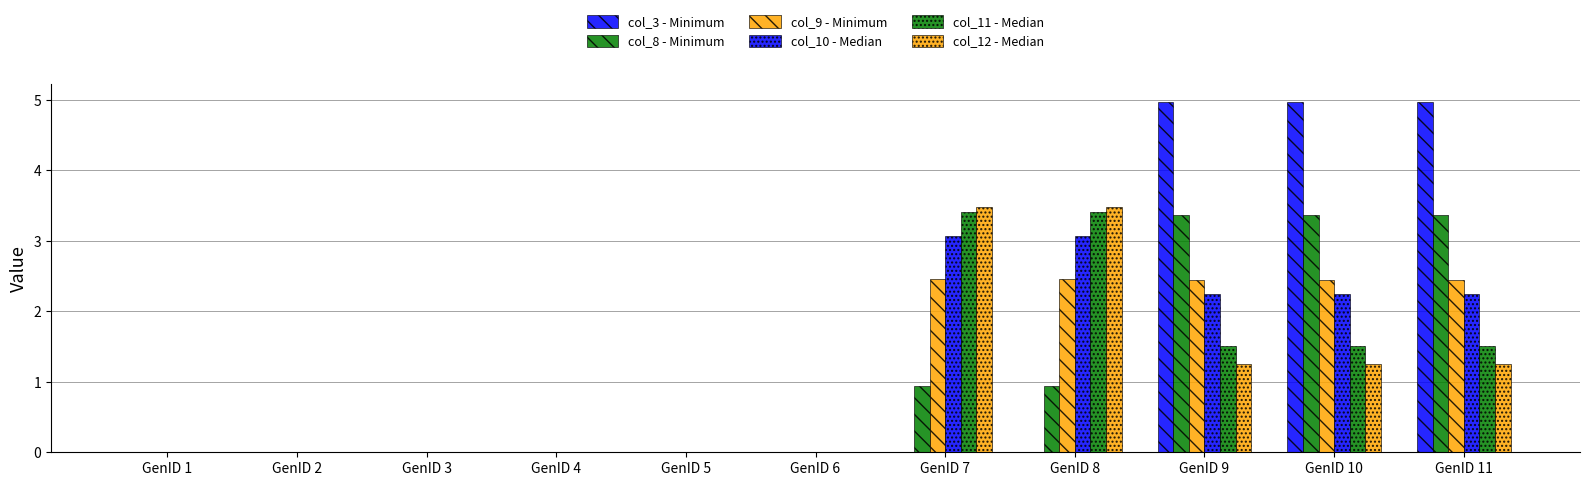

At which label is col_8 - Minimum closest to 1?

GenID 7